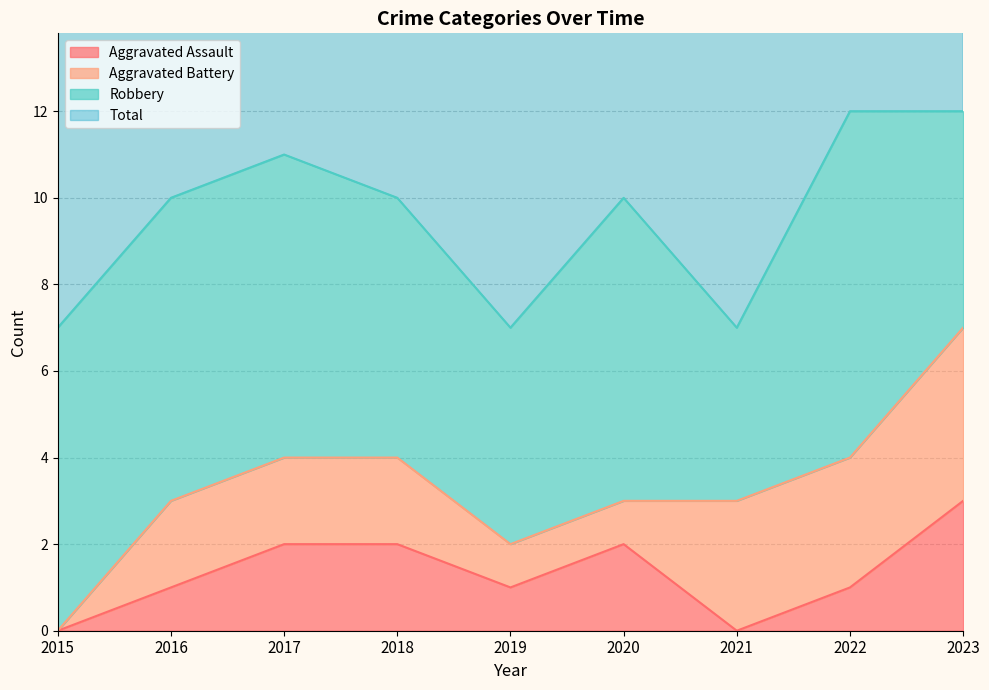

At which label does Total first exceed 10?

2017